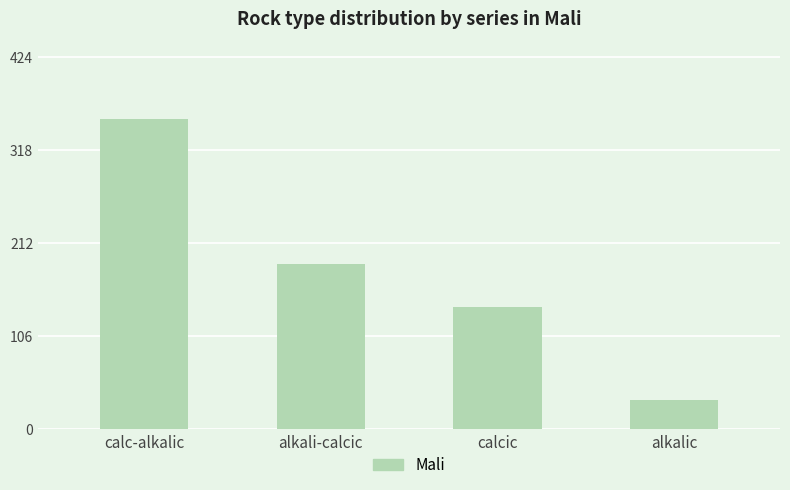

What is the difference between the maximum and second lowest values?

215